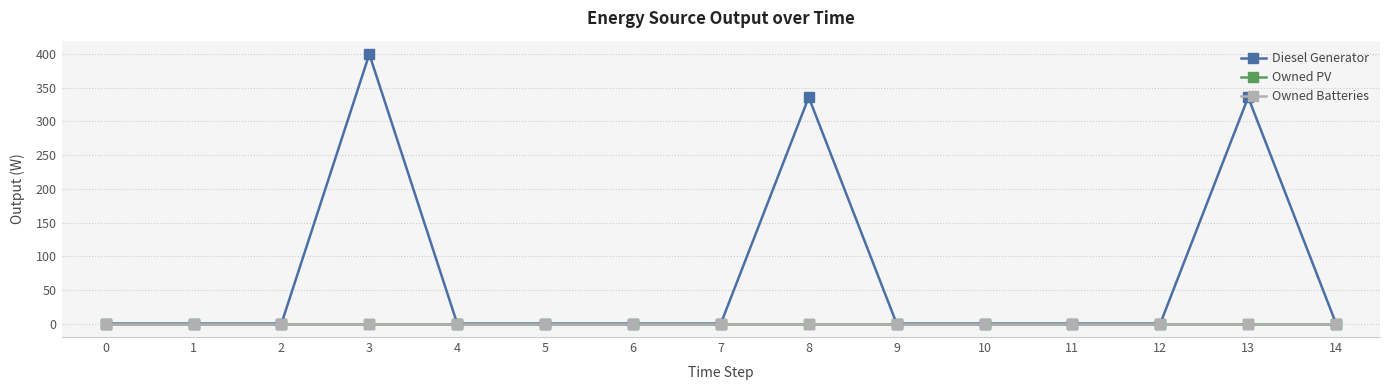

Is this an area chart (filled region under the line)?

No